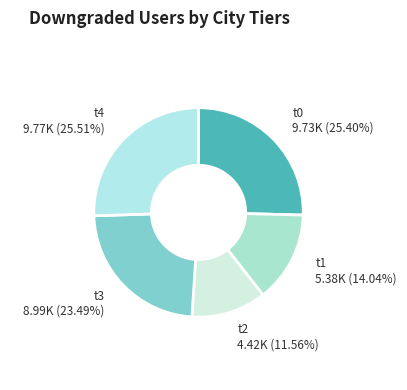

Does any single category account for the majority?

No